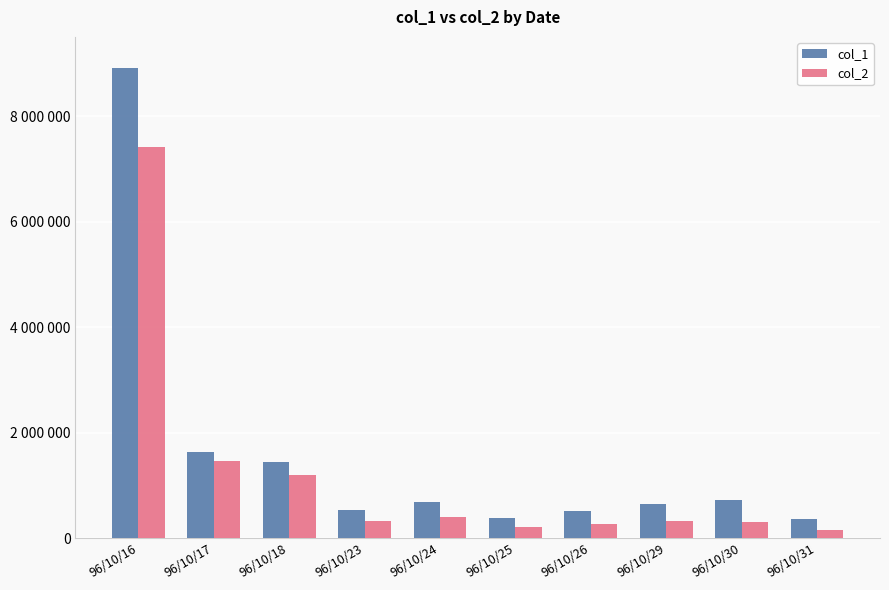

Is the value of col_1 at 96/10/17 greater than the value of col_2 at 96/10/16?

No